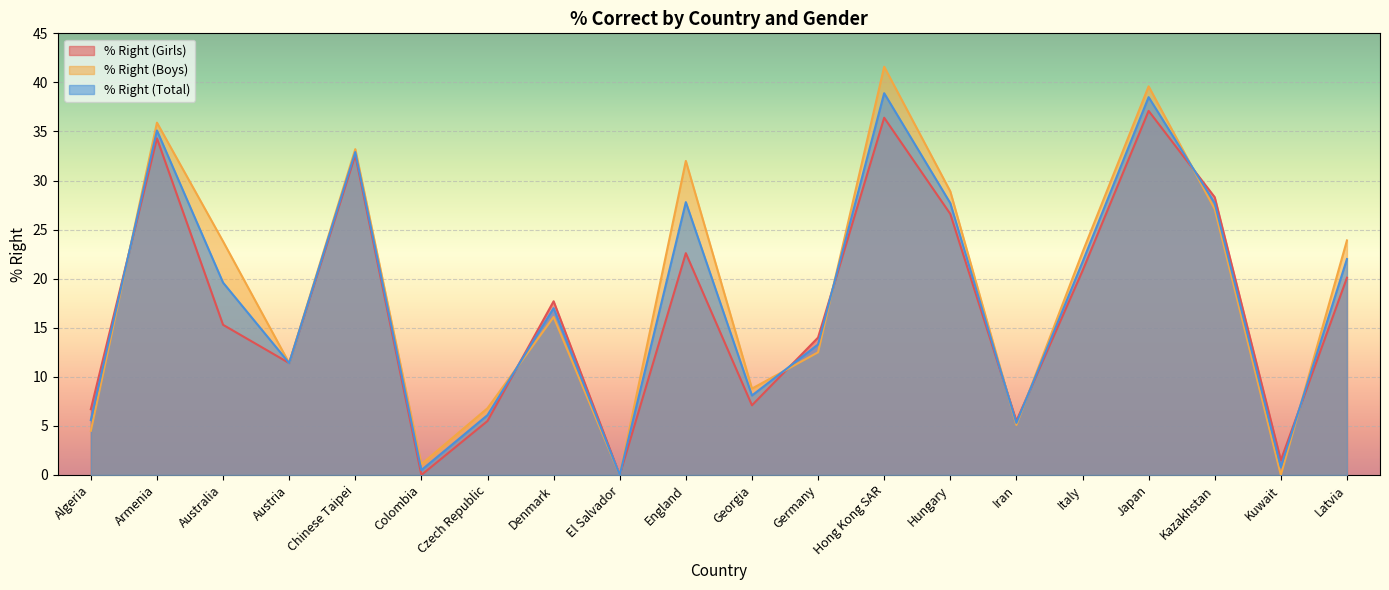

What are all the series names shown in the legend?

% Right (Girls), % Right (Boys), % Right (Total)